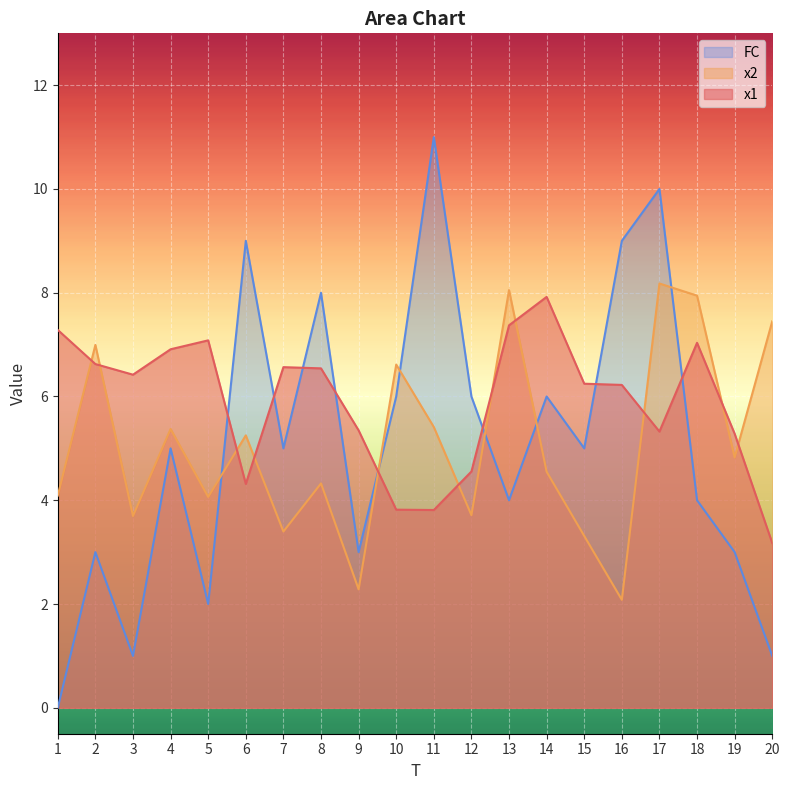

Which series has the largest total across all categories?

x1